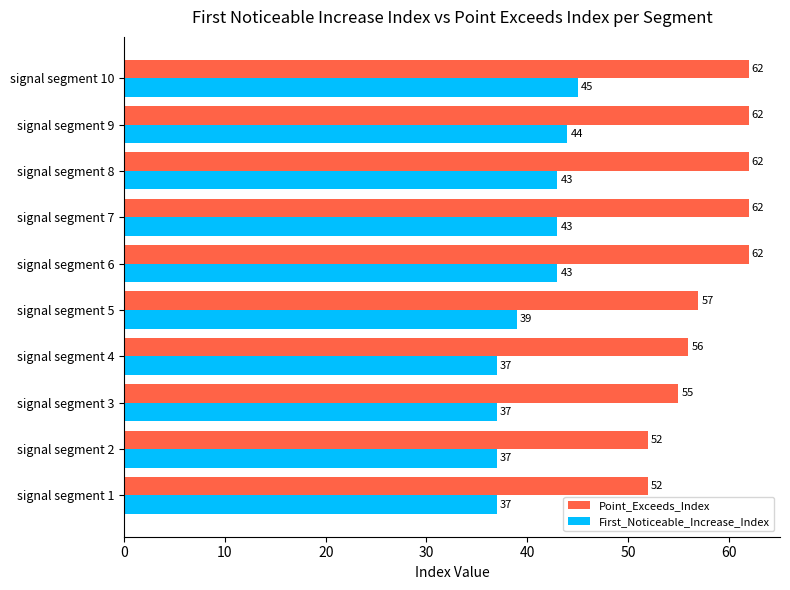

Which series has the widest spread of values?

Point_Exceeds_Index